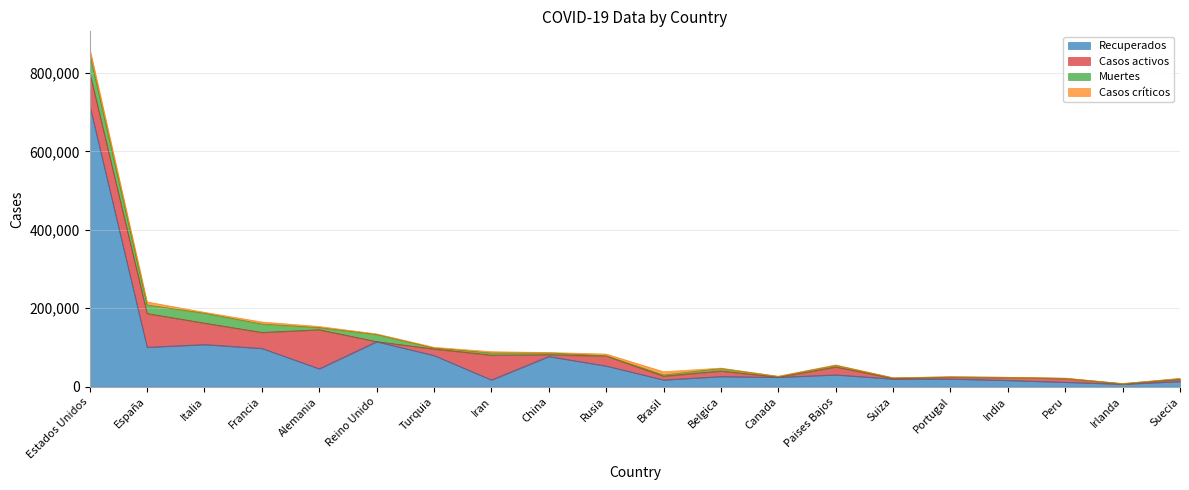

Reading right to left, extract all data points from this chart.

Recuperados: Suecia=13517	Irlanda=6669	Peru=11693	India=16319	Portugal=20054	Suiza=19900	Paises Bajos=30538	Canada=24230	Belgica=26194	Brasil=17533	Rusia=53066	China=77207	Iran=17492	Turquia=79821	Reino Unido=115051	Alemania=45933	Francia=97880	Italia=107699	España=100757	Estados Unidos=717022
Casos activos: Suecia=5215	Irlanda=550	Peru=9233	India=7027	Portugal=4370	Suiza=1143	Paises Bajos=19900	Canada=0	Belgica=13986	Brasil=9433	Rusia=25318	China=4420	Iran=63113	Turquia=16477	Reino Unido=0	Alemania=99400	Francia=40657	Italia=54543	España=85915	Estados Unidos=84050
Muertes: Suecia=1937	Irlanda=769	Peru=530	India=681	Portugal=785	Suiza=1509	Paises Bajos=4054	Canada=1974	Belgica=6262	Brasil=2906	Rusia=513	China=4632	Iran=5391	Turquia=2376	Reino Unido=18100	Alemania=5315	Francia=21340	Italia=25085	España=21717	Estados Unidos=47663
Casos críticos: Suecia=515	Irlanda=147	Peru=396	India=0	Portugal=207	Suiza=386	Paises Bajos=1050	Canada=557	Belgica=1020	Brasil=8318	Rusia=4420	China=959	Iran=3311	Turquia=1814	Reino Unido=1559	Alemania=2908	Francia=5218	Italia=2384	España=7705	Estados Unidos=14016